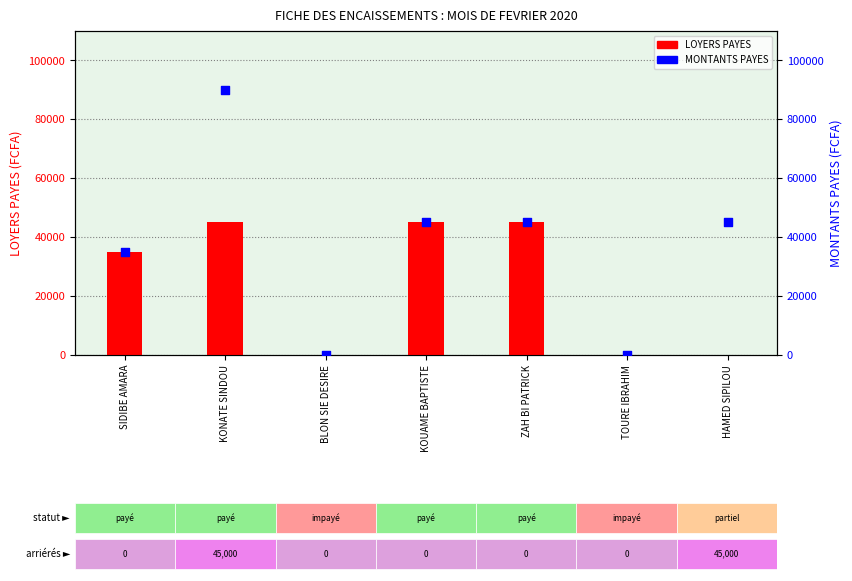

Is the value of MONTANTS PAYES at ZAH BI PATRICK greater than the value of LOYERS PAYES at KOUAME BAPTISTE?

No